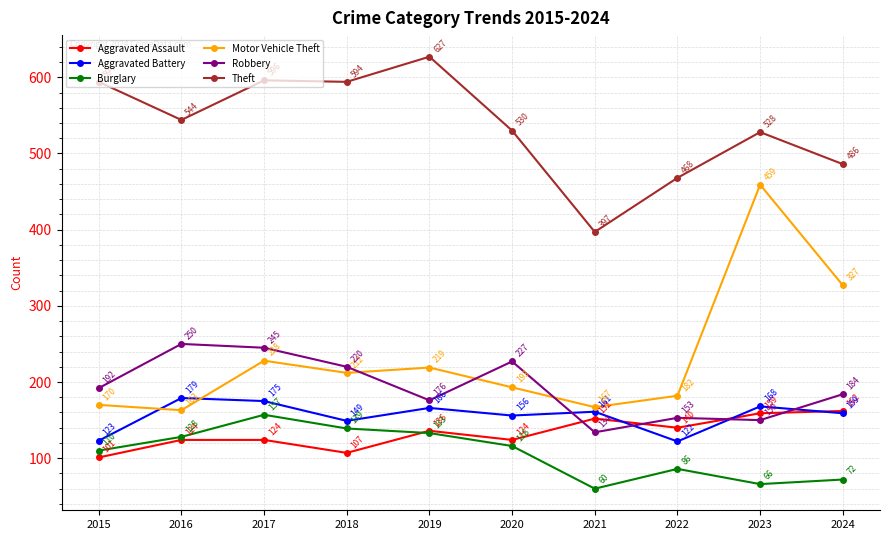

What is the total value across all series at 2015?

1290